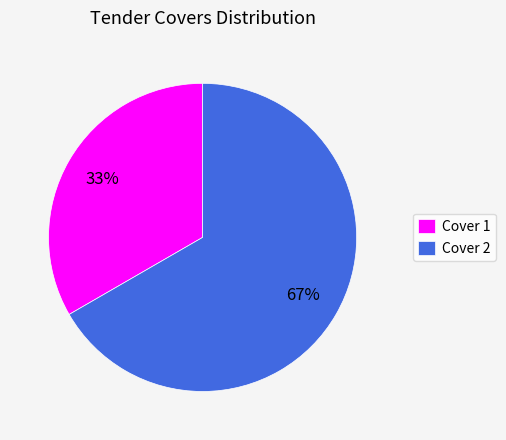

To the nearest percent, what is the average slice percentage?

50%